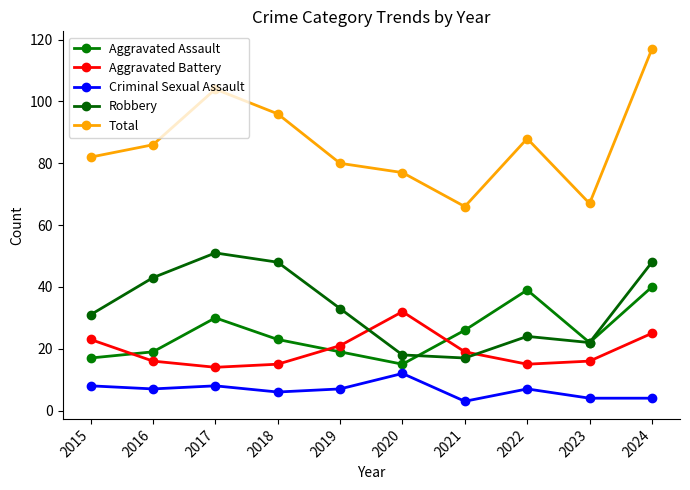

Which has a higher value, 2022 or 2018?

2022